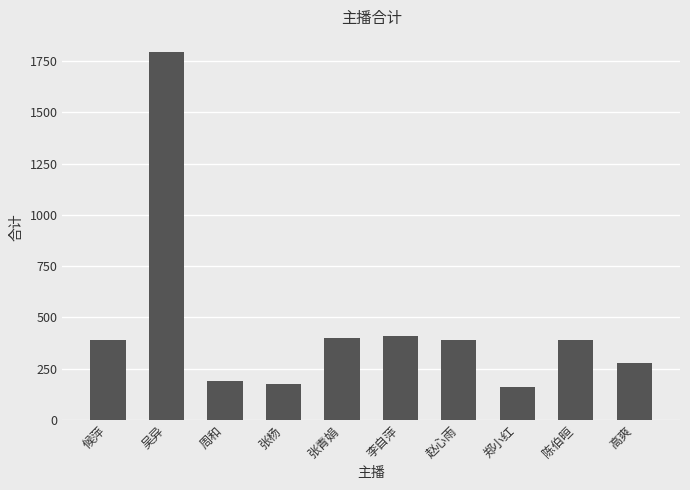

Where does the data first go above 387?

候萍